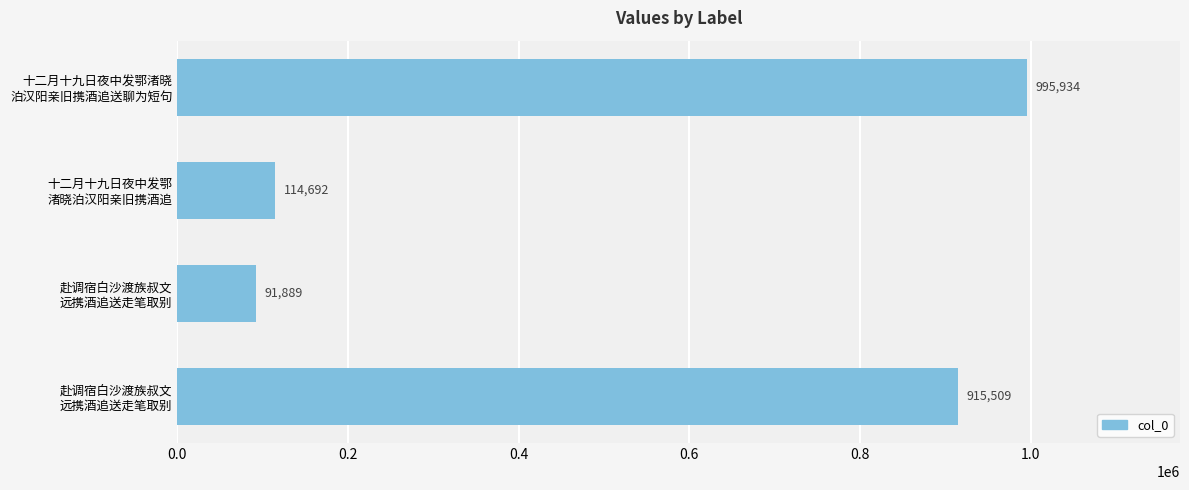

How many values are below 915509?

2